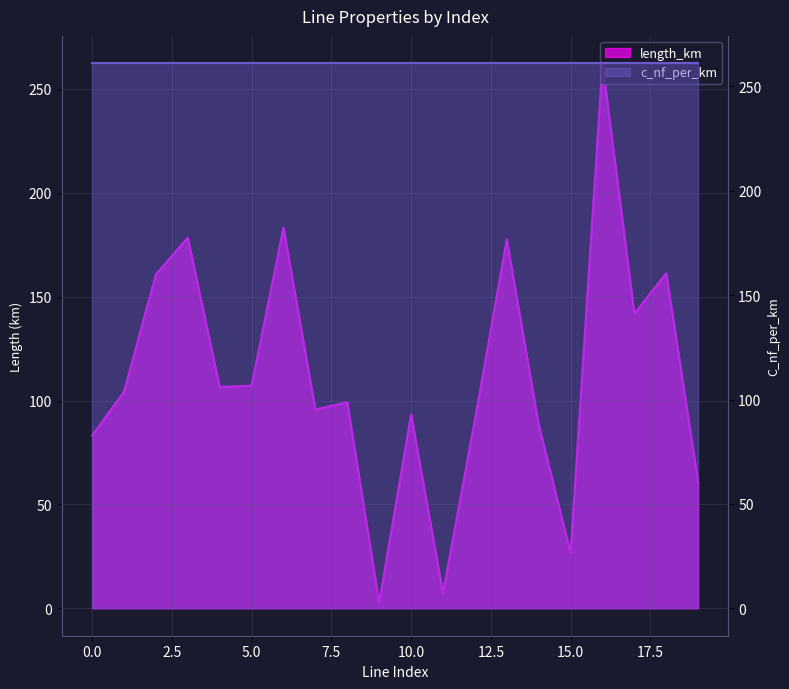

What is the greatest value displayed?

262.3